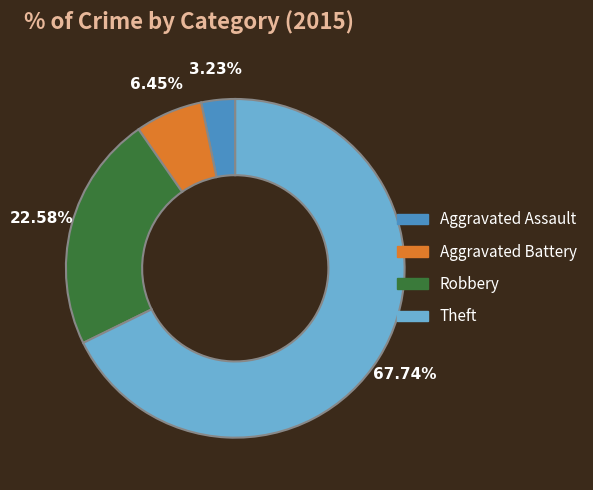

What is the smallest slice in the pie chart?

Aggravated Assault